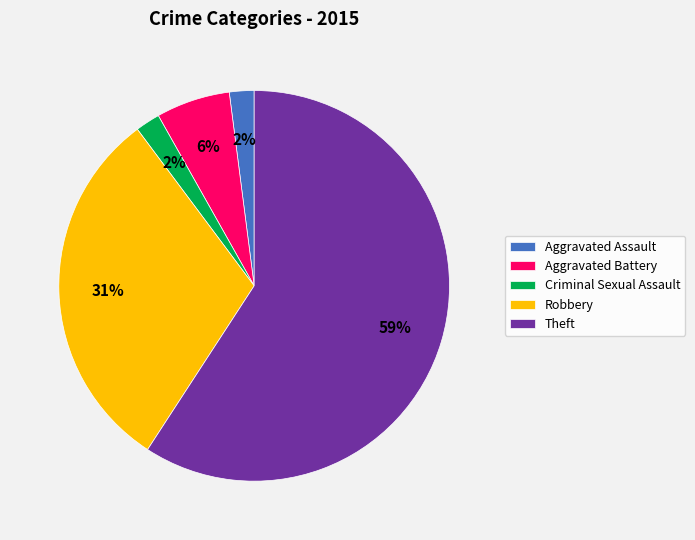

Which slice represents more than half of the pie?

Theft